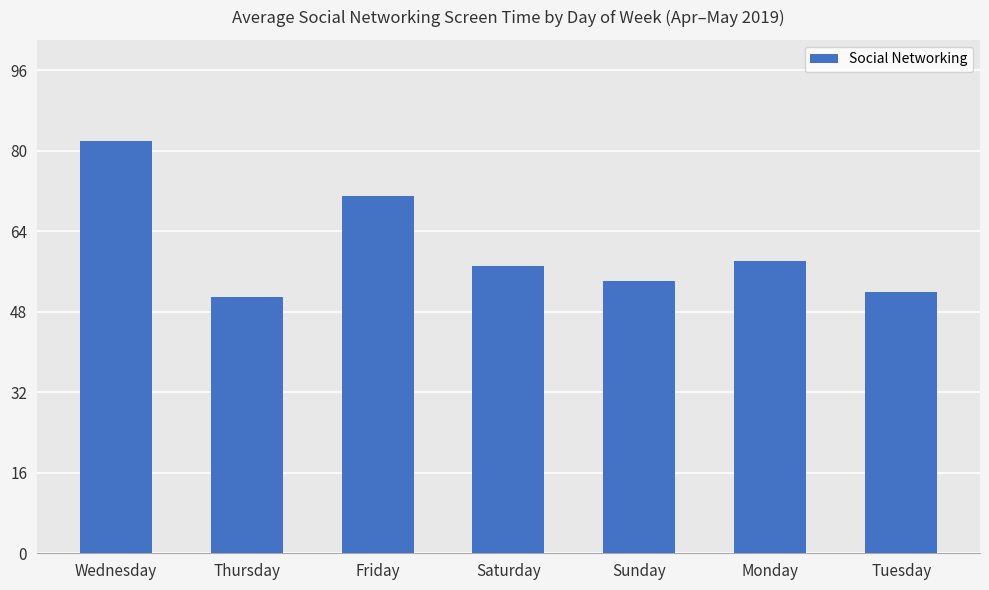

Rank the categories by value from highest to lowest.

Wednesday, Friday, Monday, Saturday, Sunday, Tuesday, Thursday